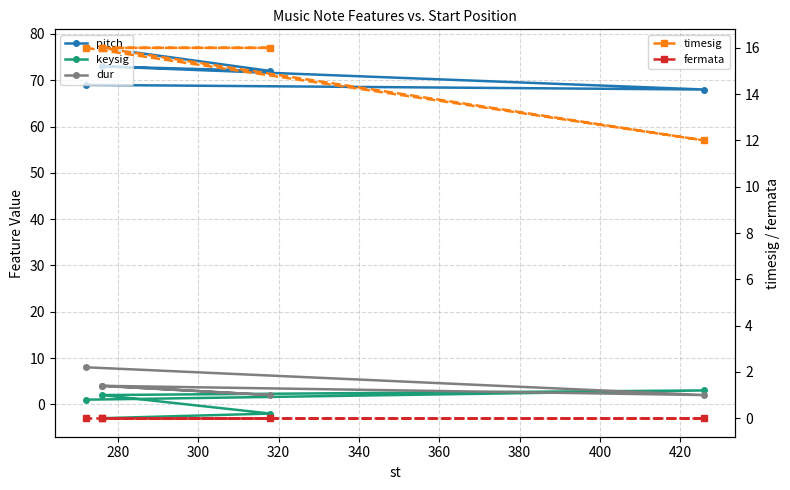

Is it true that pitch equals 29 at 280?

False